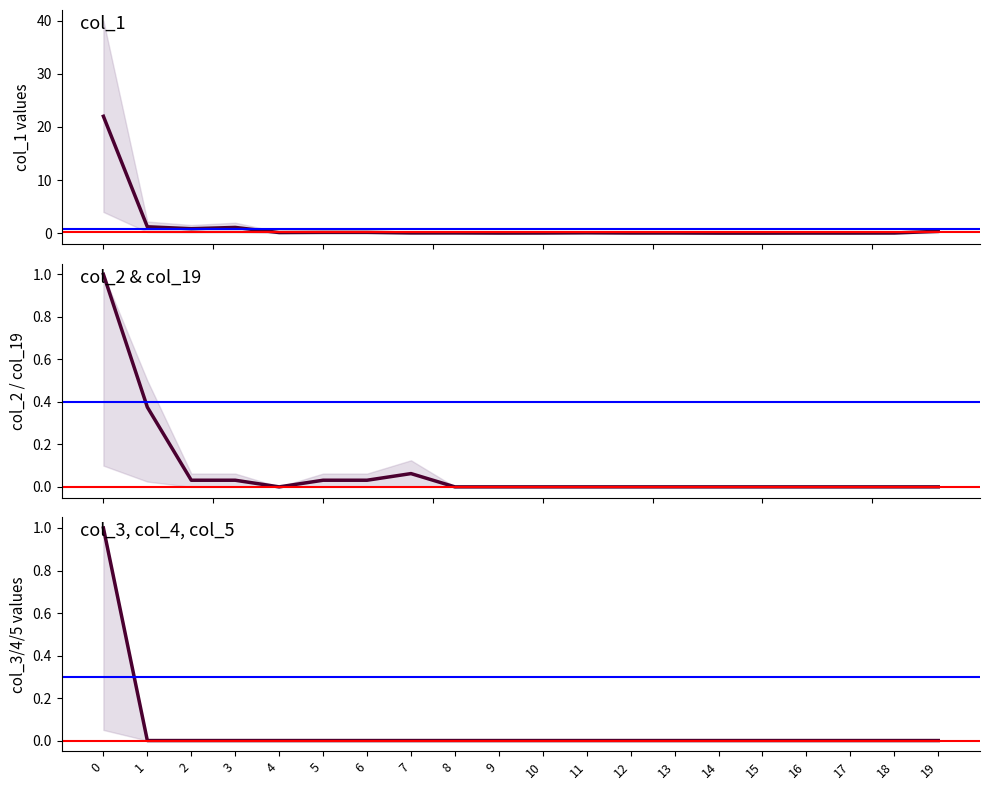

True or false: col_2 and col_3 intersect in this chart.

False